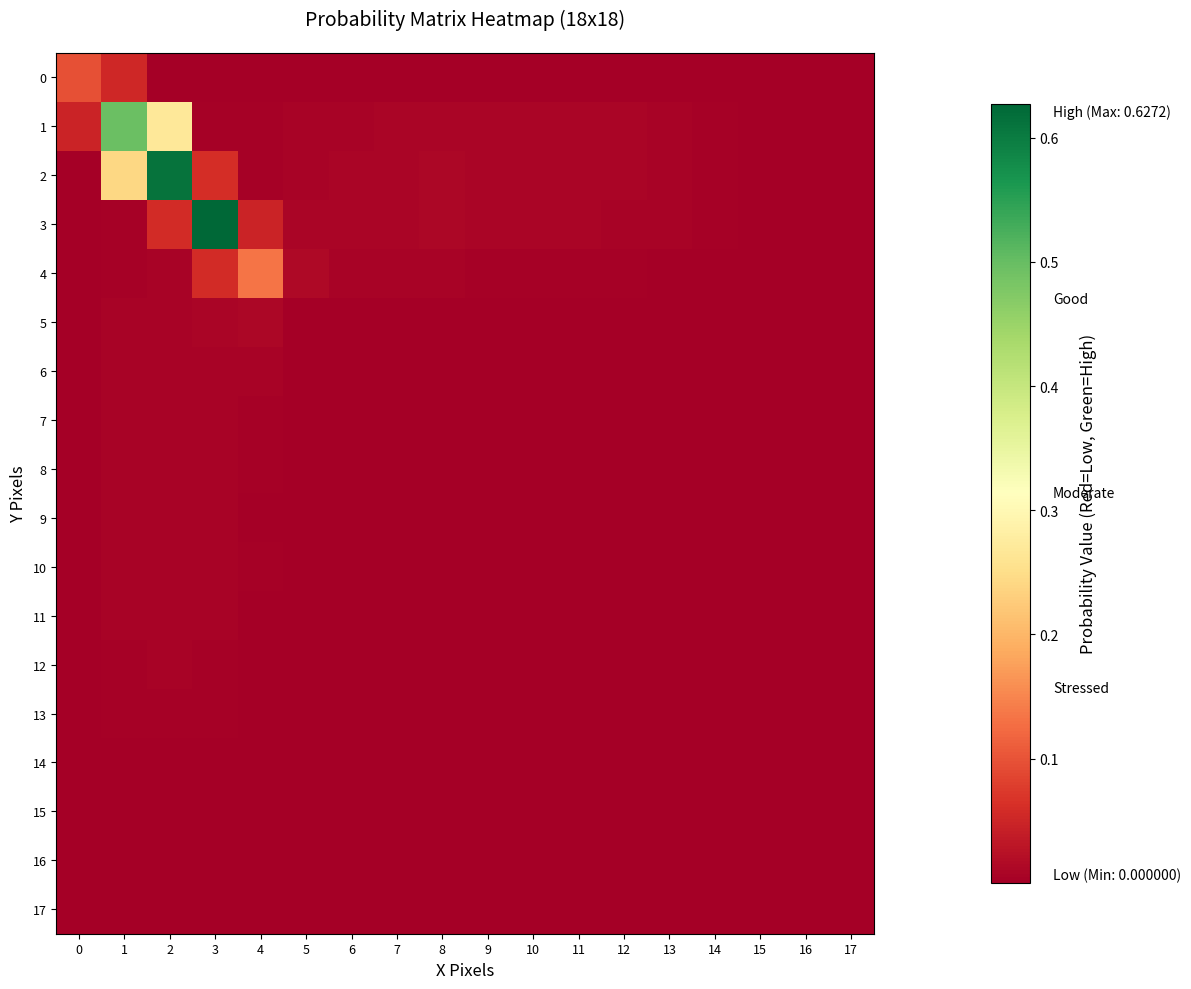

At which category does the chart reach its peak across all series?

3